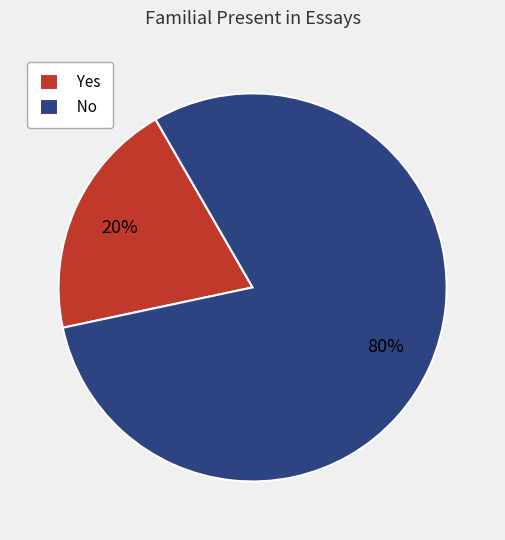

Combined, do No and Yes account for over 50%?

Yes